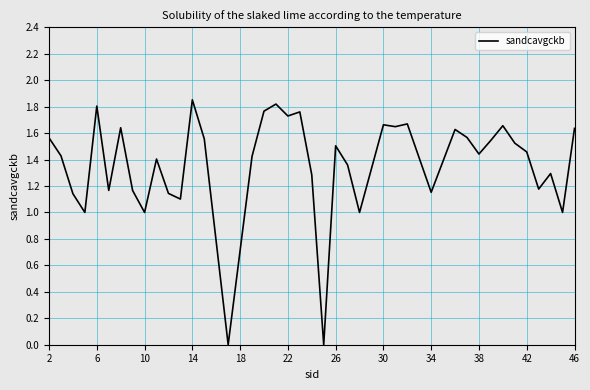

Which category has the highest value across all series?

14